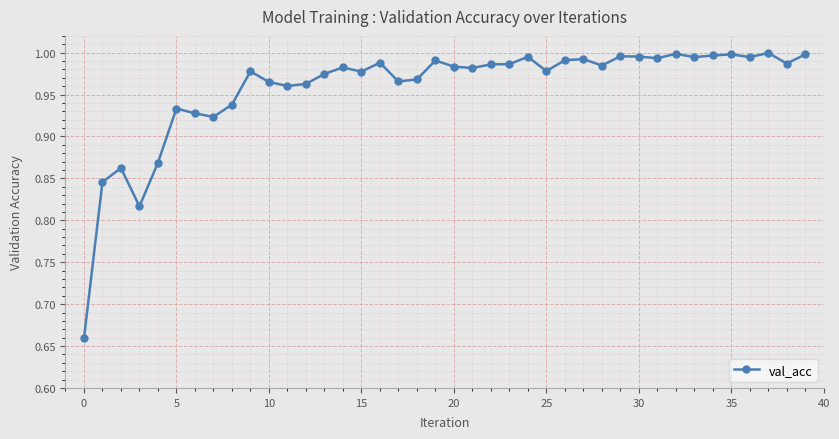

True or false: there are more than 1 points higher than both neighbors.

True